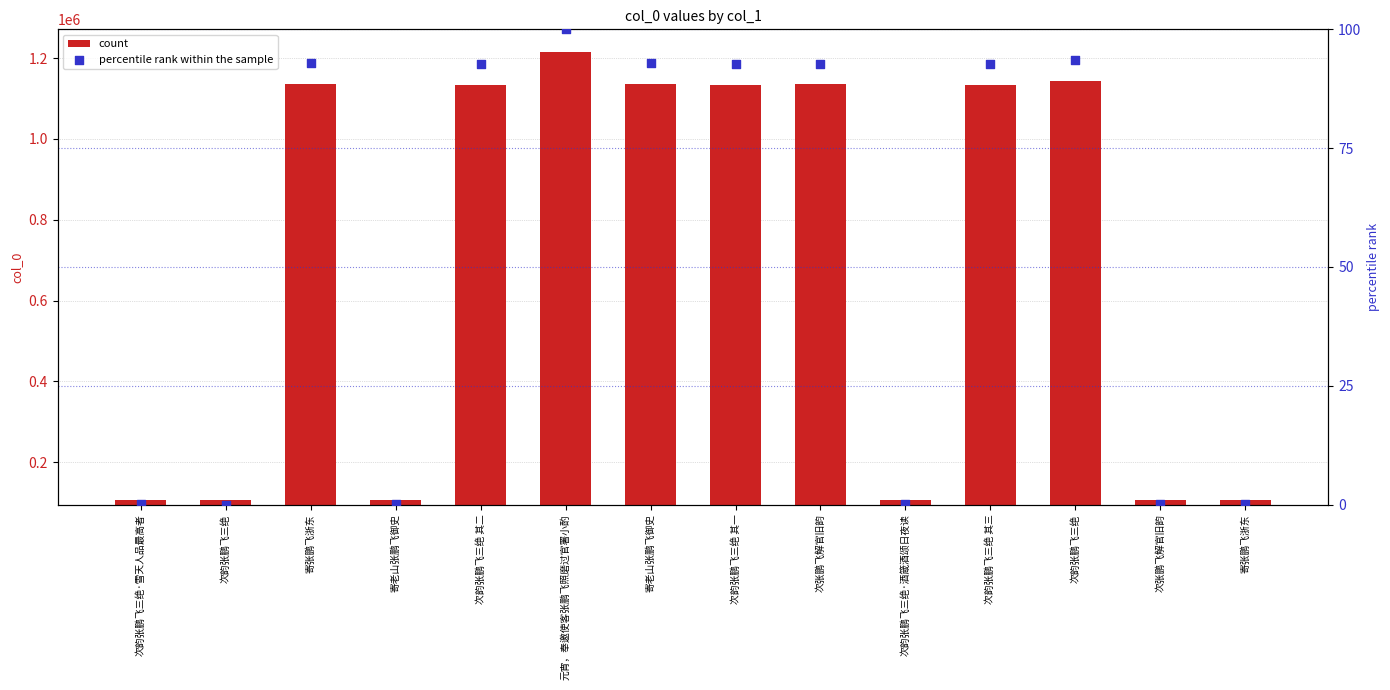

Which series has the largest Y range (max minus min)?

count